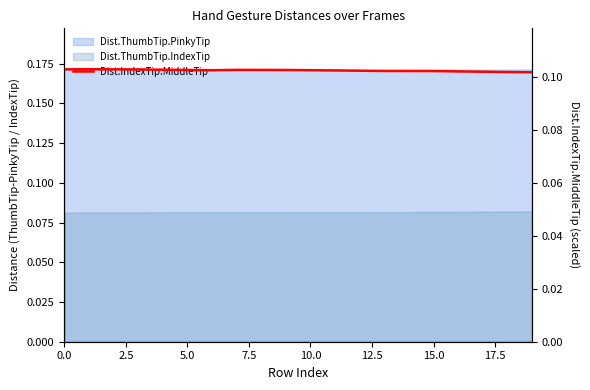

Which label corresponds to the smallest value in the chart?

19